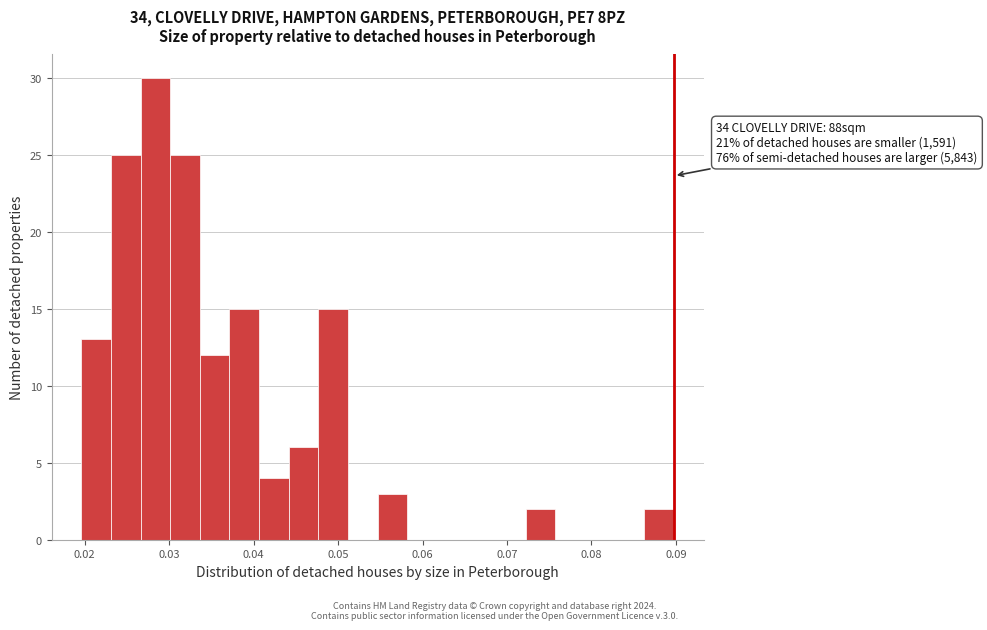

Around what value on the x-axis is the tallest bar? Give the approximate position of its centre, as read against the axis.

0.028